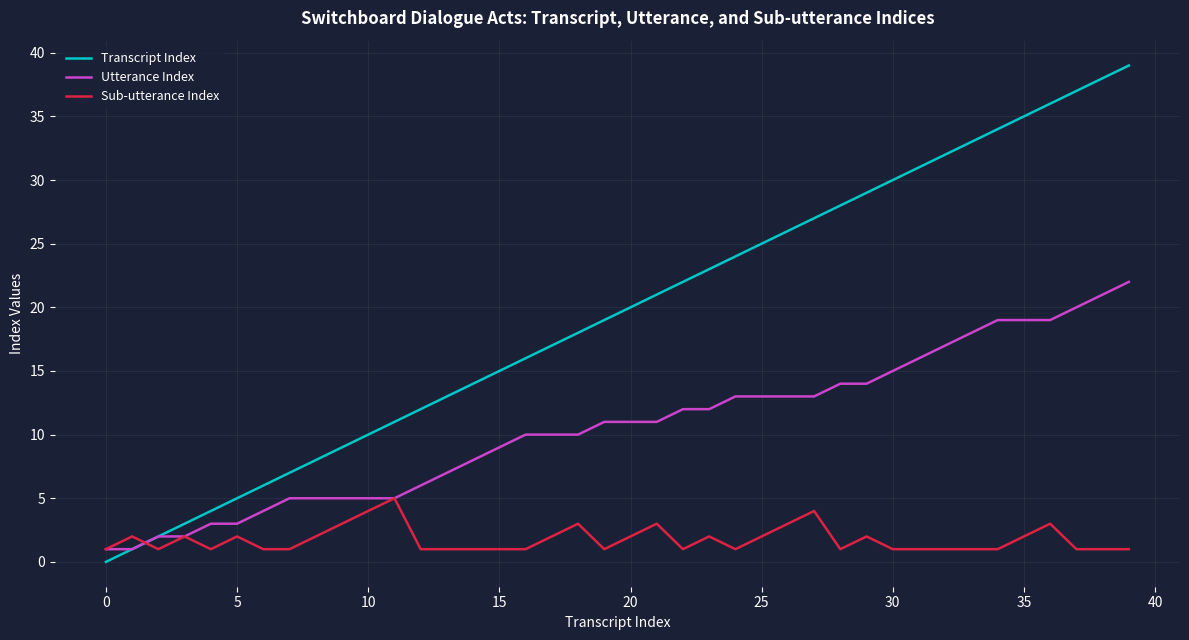

Which series has the largest range (max minus min)?

Transcript Index